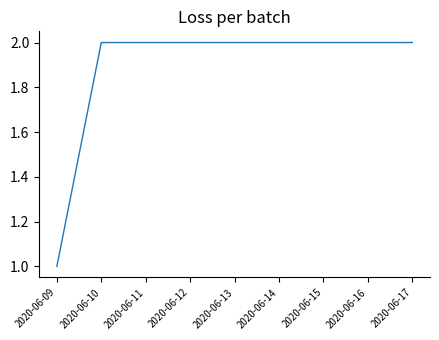

Does the chart display data point markers on the line(s)?

No